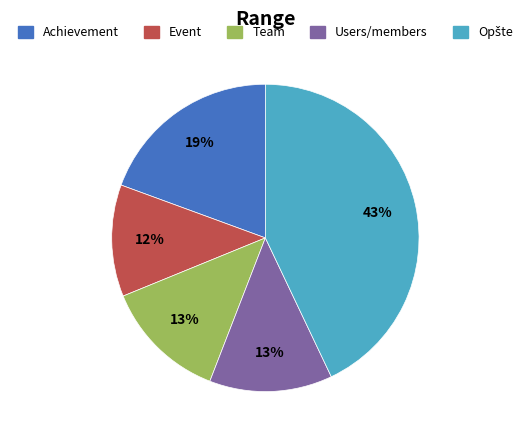

To the nearest percent, what portion does Users/members represent?

13%